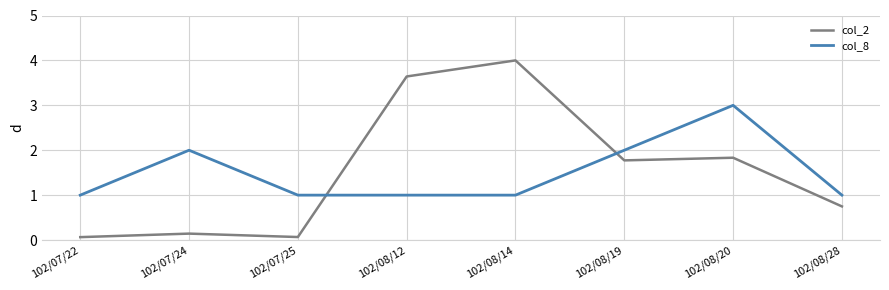

What position from the right is 102/08/14?

4